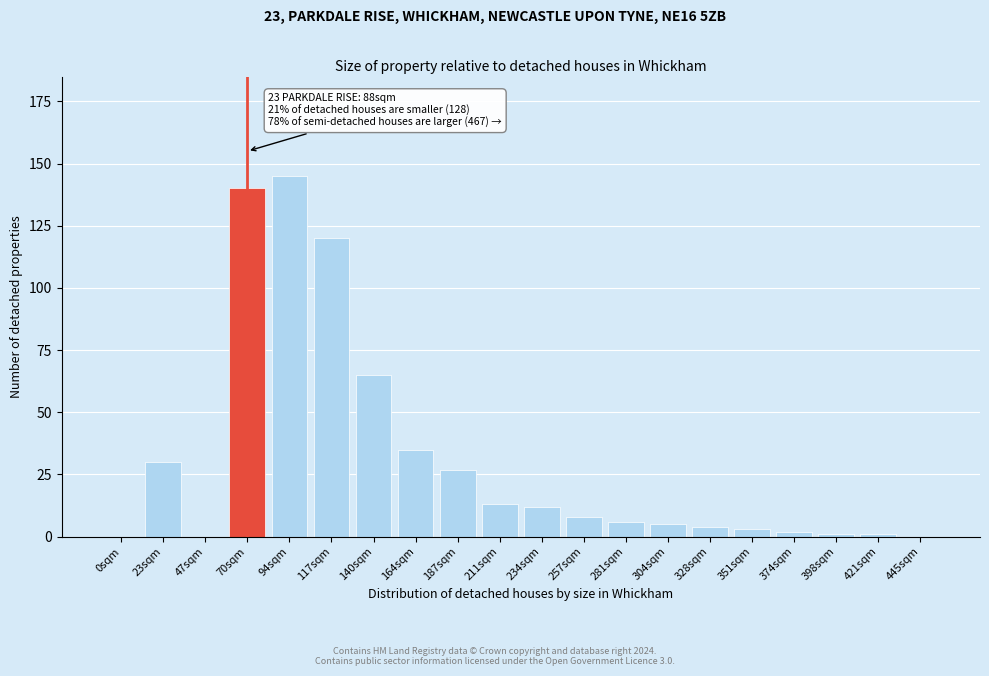

Reading left to right, extract all data points from this chart.

0sqm=0	23sqm=30	47sqm=0	70sqm=140	94sqm=145	117sqm=120	140sqm=65	164sqm=35	187sqm=27	211sqm=13	234sqm=12	257sqm=8	281sqm=6	304sqm=5	328sqm=4	351sqm=3	374sqm=2	398sqm=1	421sqm=1	445sqm=0